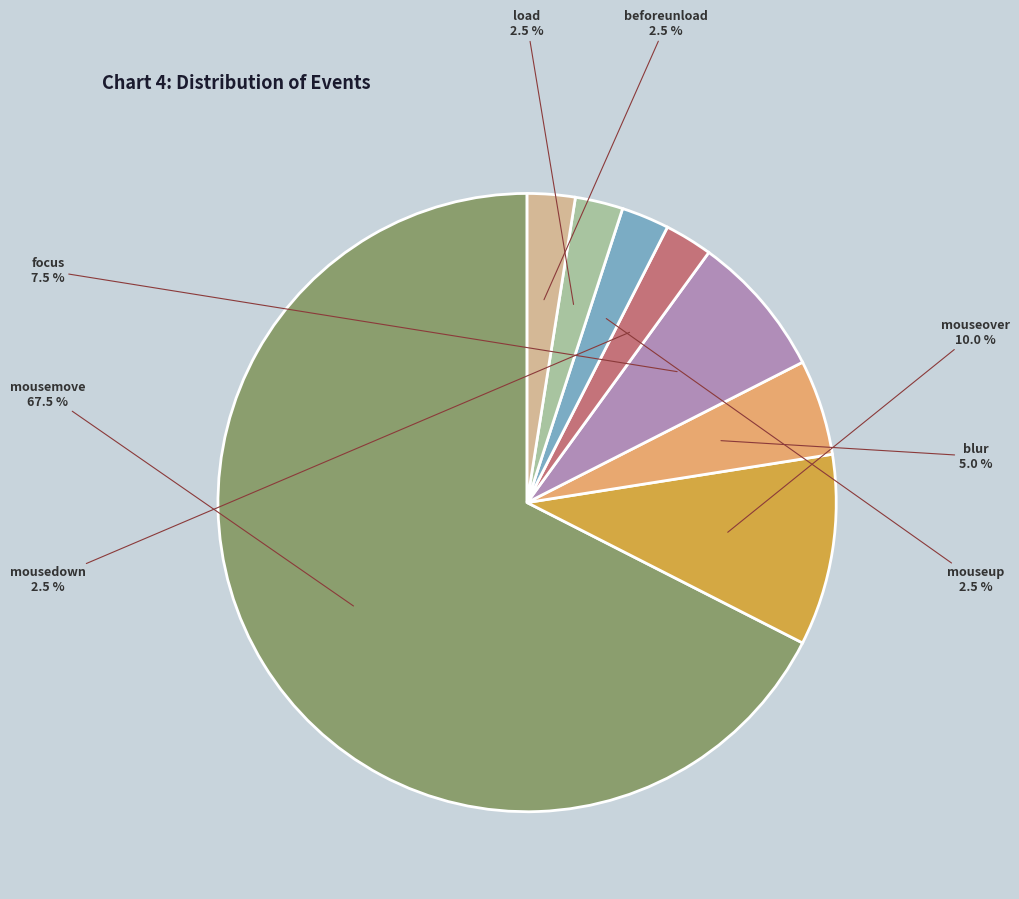

Is there any slice that represents more than half of the pie?

Yes